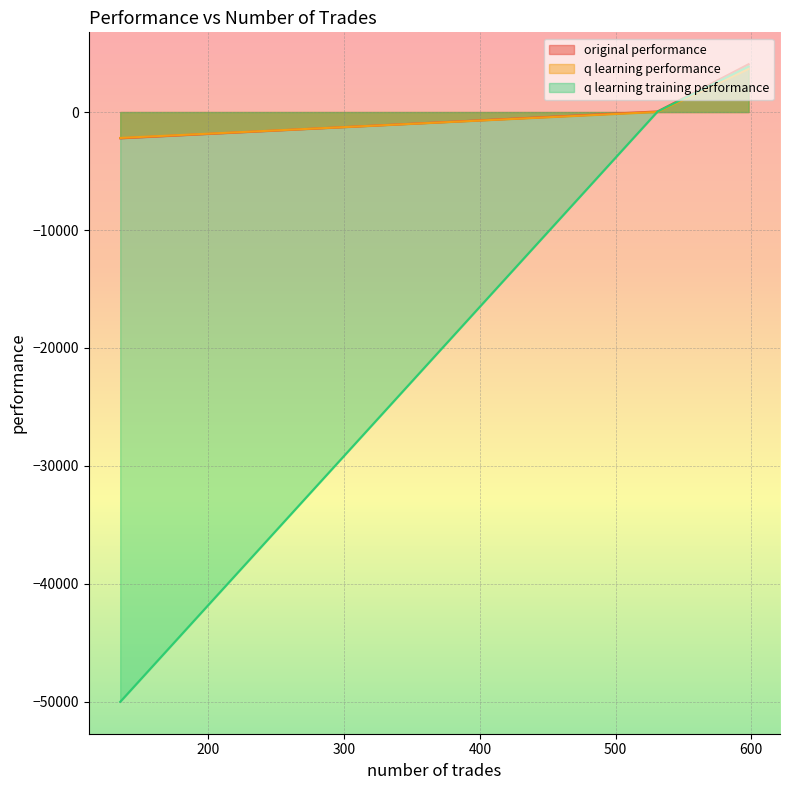

Which category has the highest value in the q learning training performance series?

598